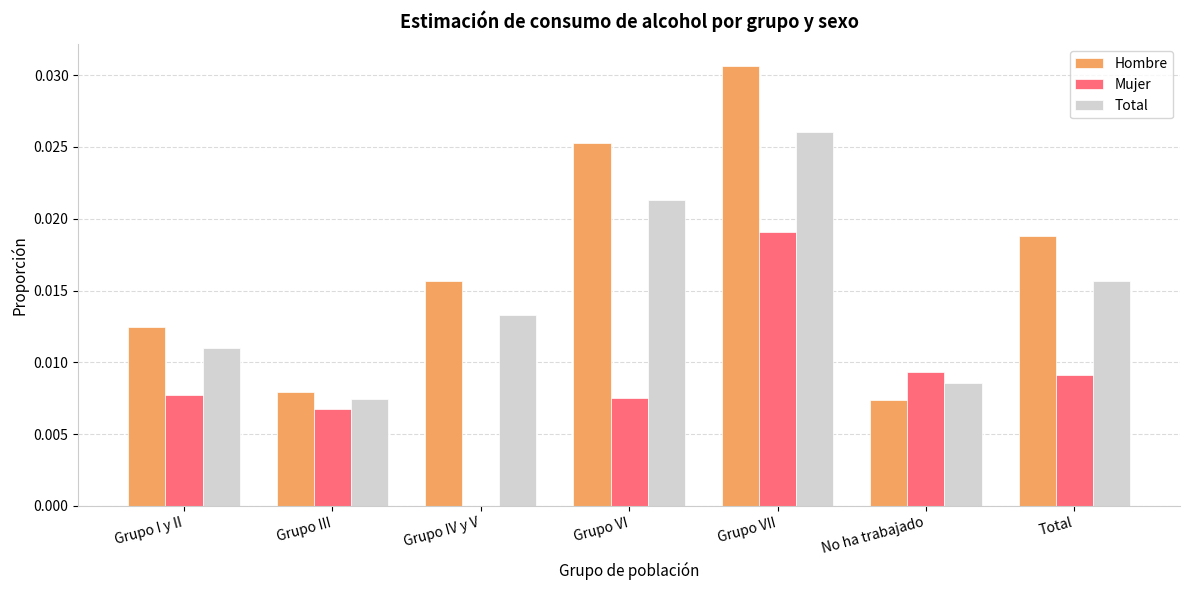

True or false: Total has a value of 0.0 at Grupo IV y V.

True